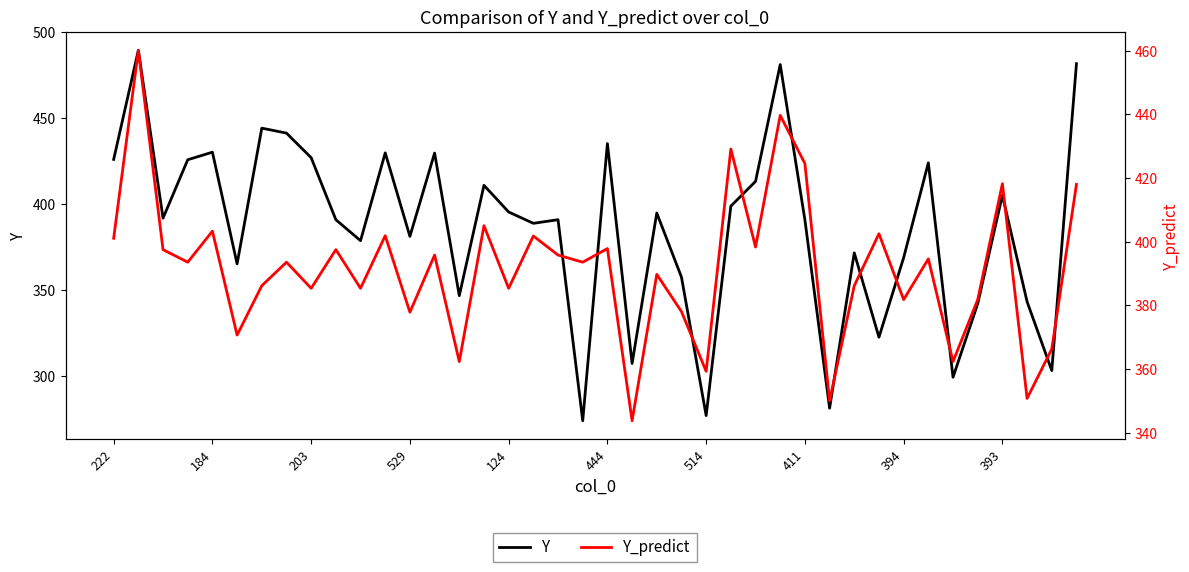

What is the label of the 17th point from the right?

23